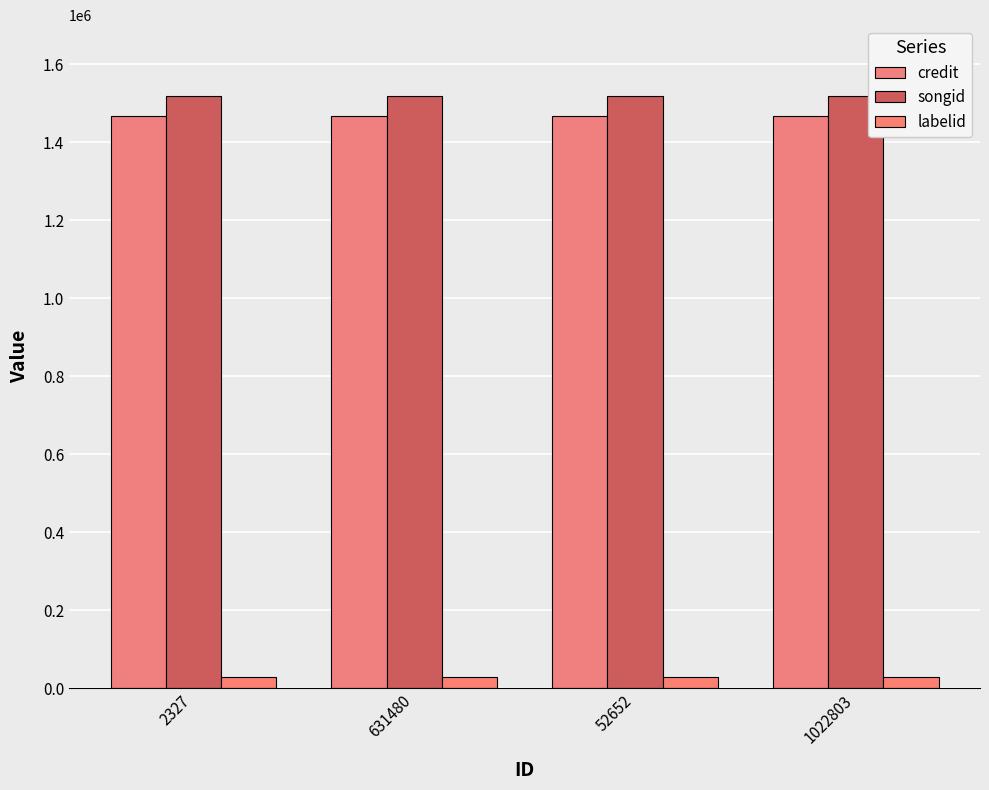

What is the approximate value of songid at 2327?

1518920